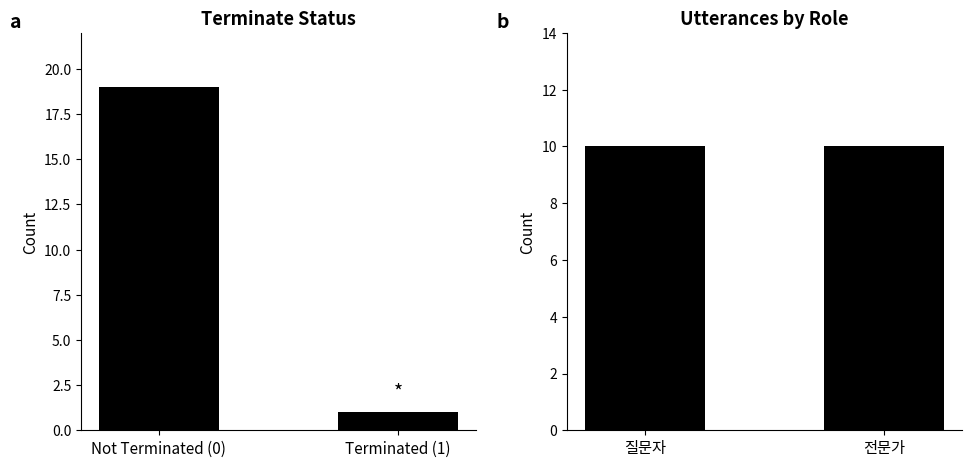

What is the greatest value displayed?

19